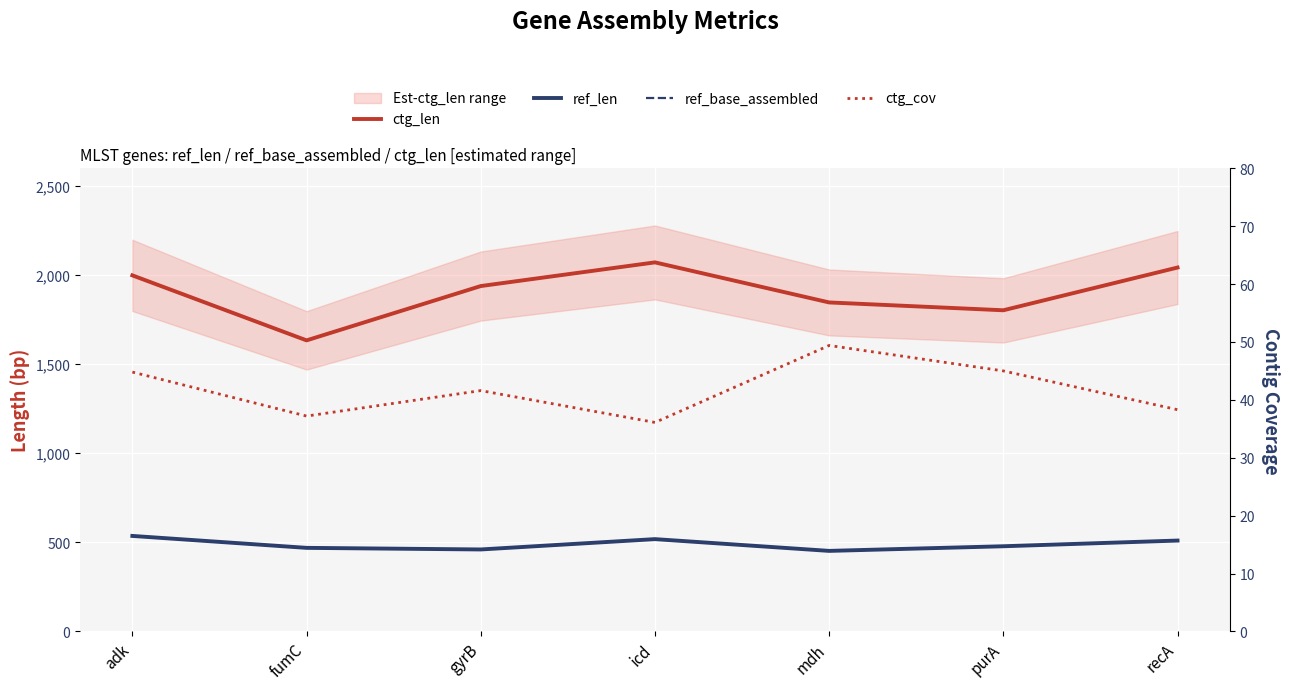

Does the chart display data point markers on the line(s)?

No